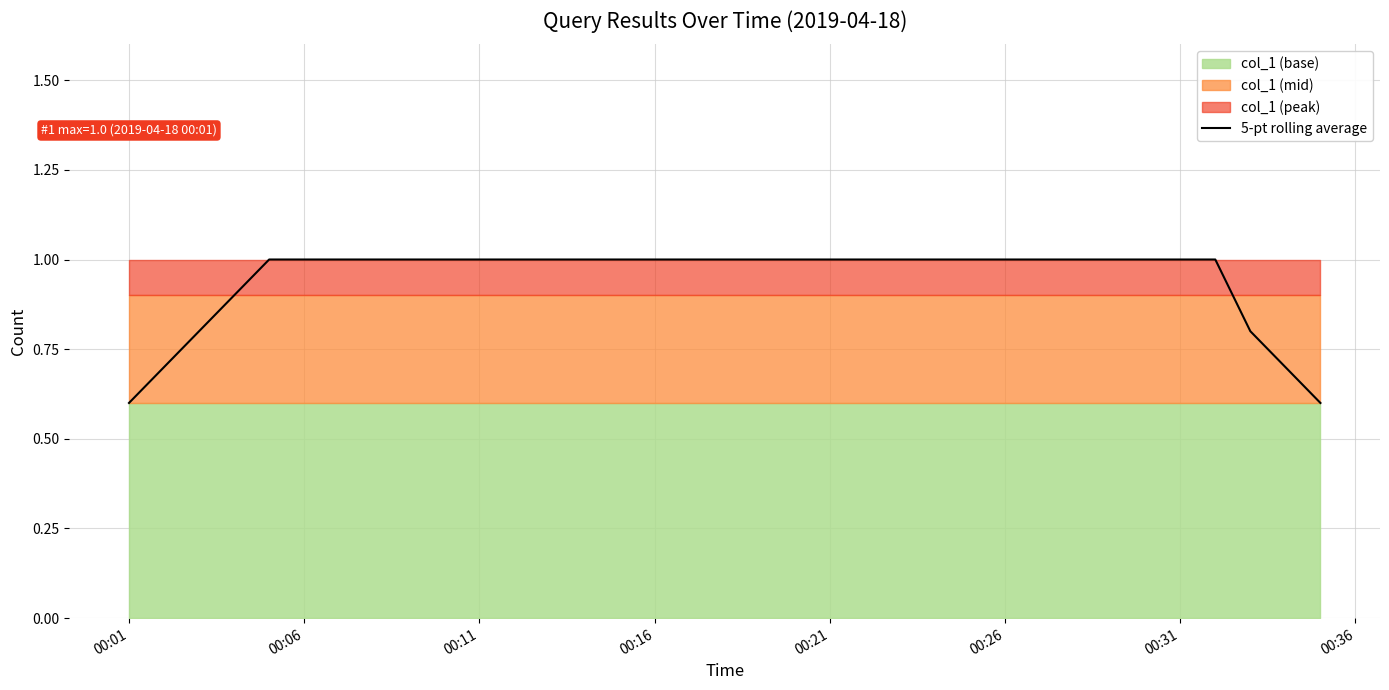

Which category has the highest value across all series?

00:11